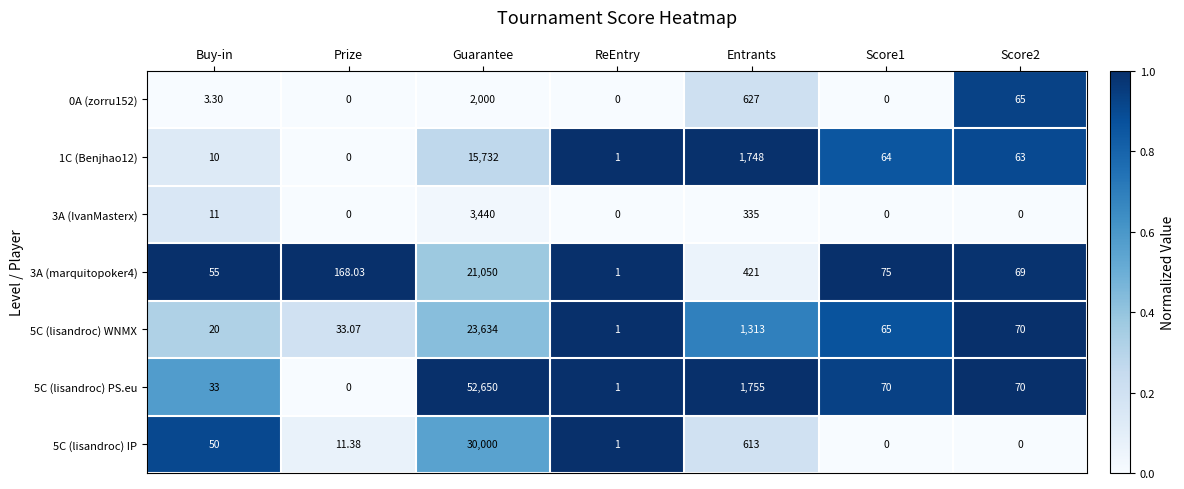

Rank the series at Buy-in from lowest to highest value.

0A (zorru152), 1C (Benjhao12), 3A (IvanMasterx), 5C (lisandroc) WNMX, 5C (lisandroc) PS.eu, 5C (lisandroc) IP, 3A (marquitopoker4)